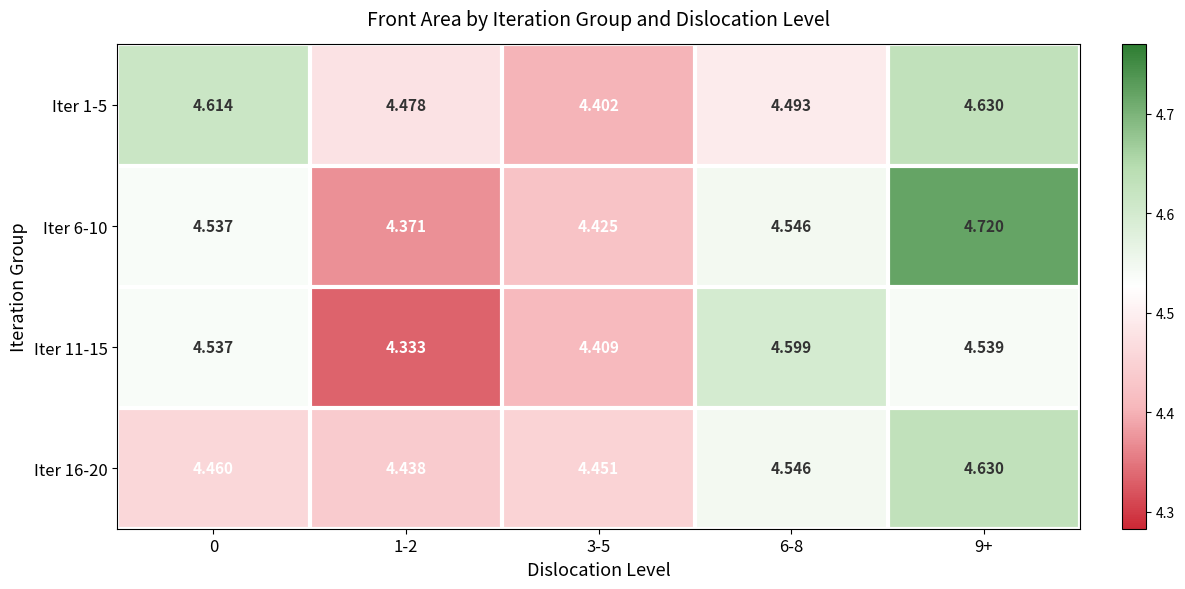

Which category has the highest value across all series?

9+